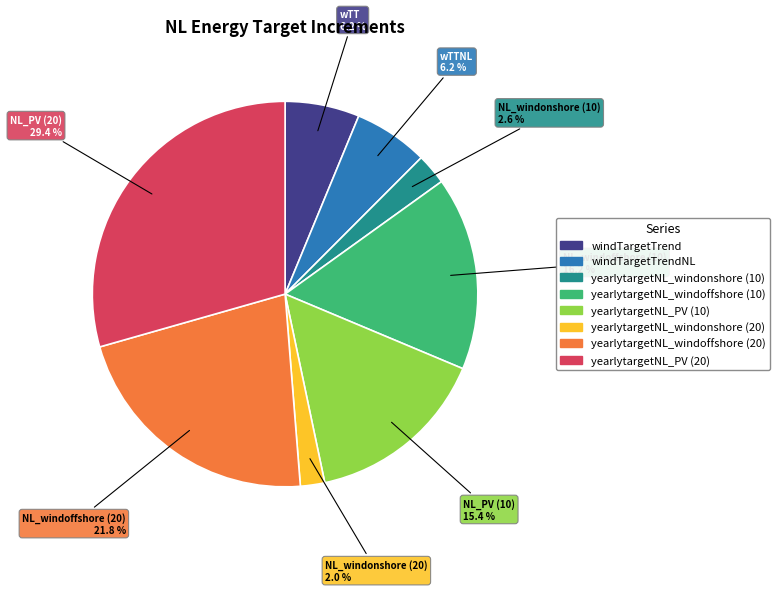

Is there any slice that represents more than half of the pie?

No